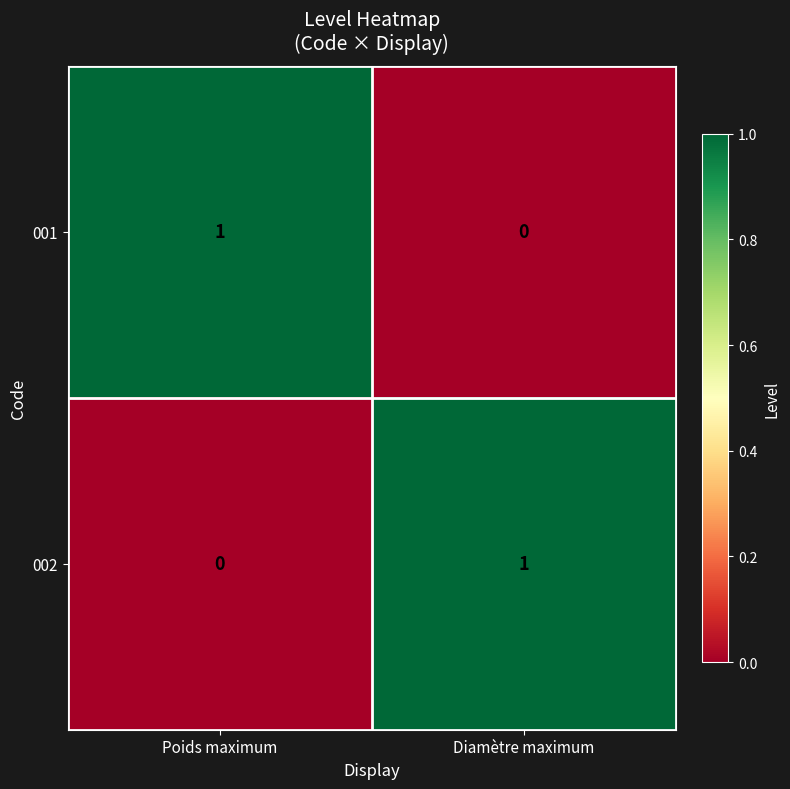

Reading left to right, what are all the values shown in this chart?

001: Poids maximum=1	Diamètre maximum=0
002: Poids maximum=0	Diamètre maximum=1